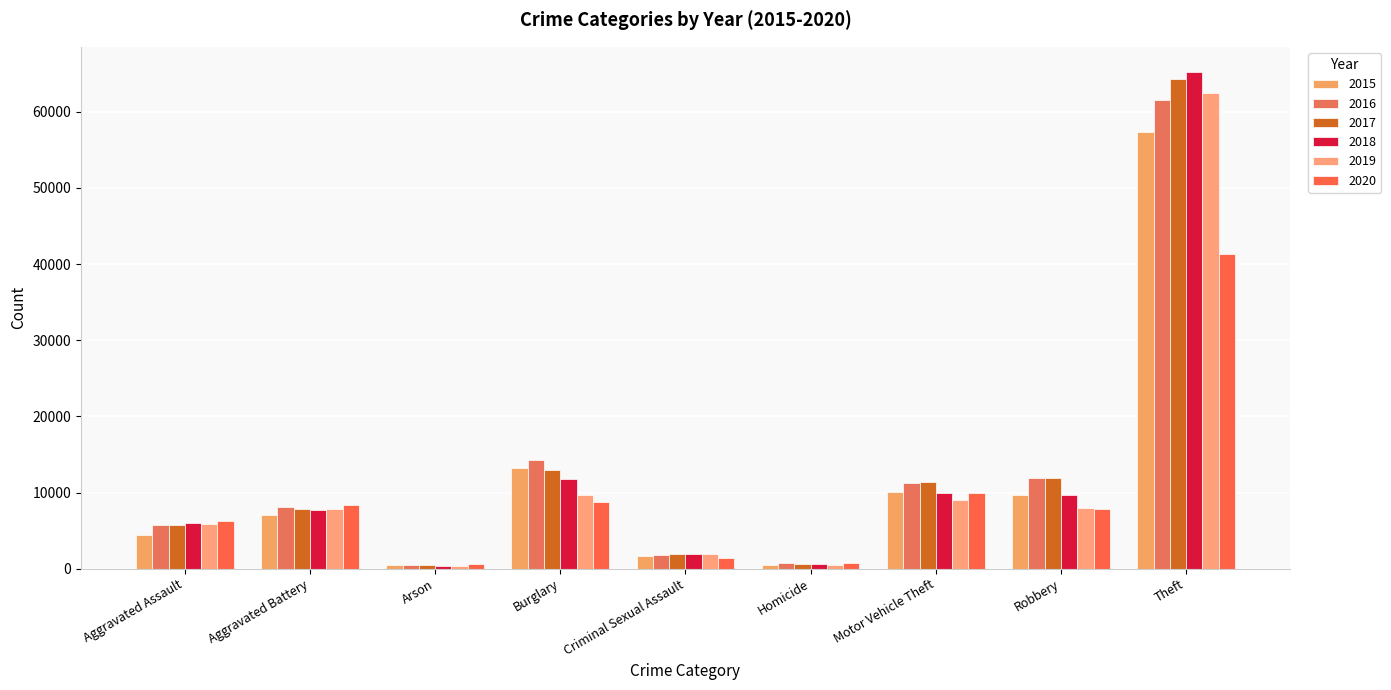

The value of 2015 at Burglary is 13184. True or false?

True